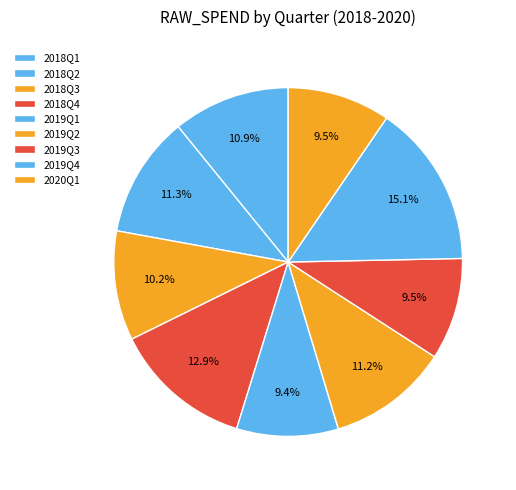

How many segments does this pie chart have?

9